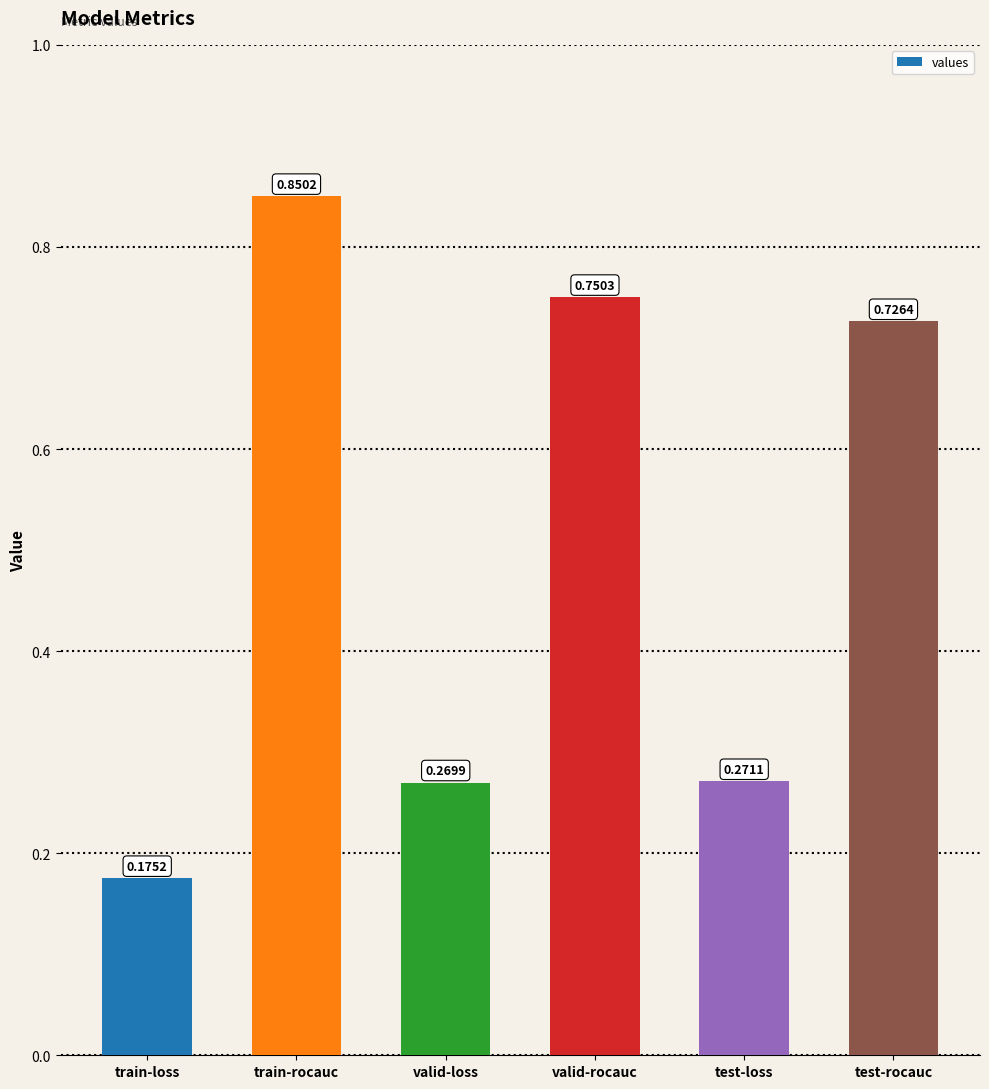

How many values are between 0 and 1?

6